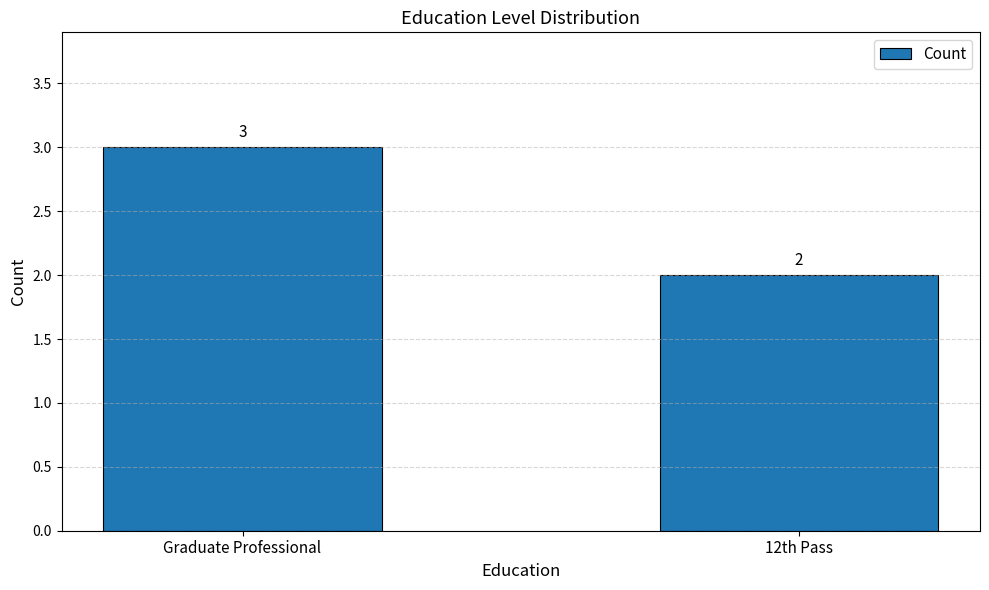

What is the difference between the maximum and minimum values?

1